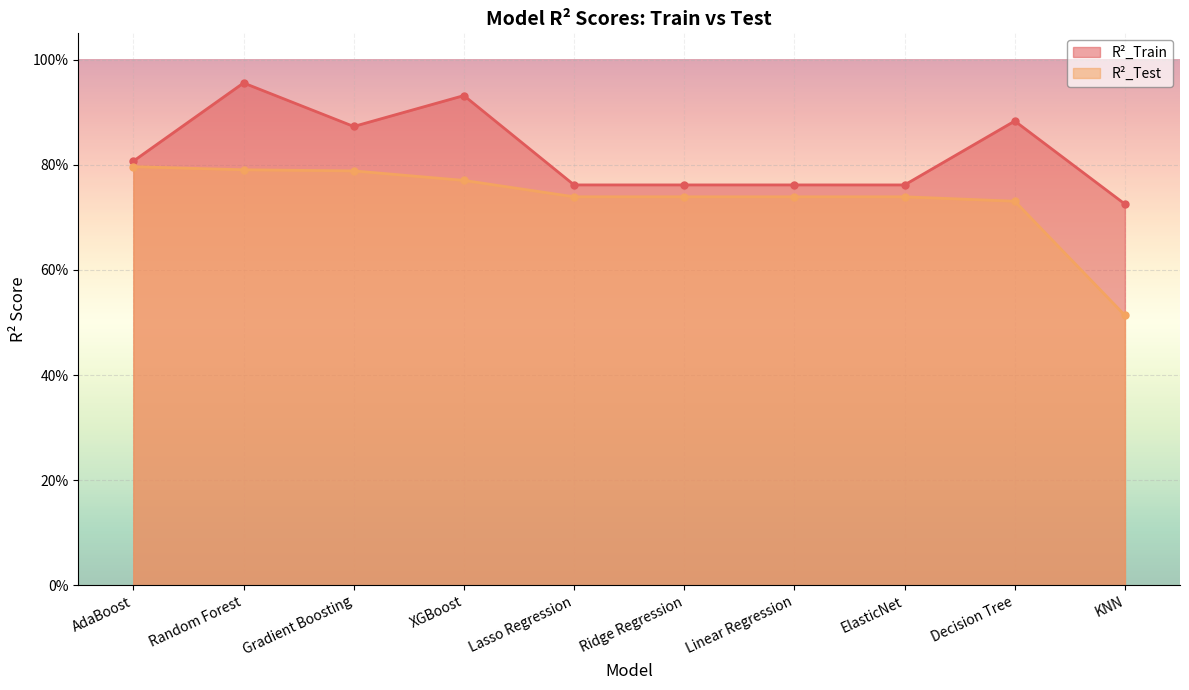

How many R²_Train values are between 0 and 1?

10